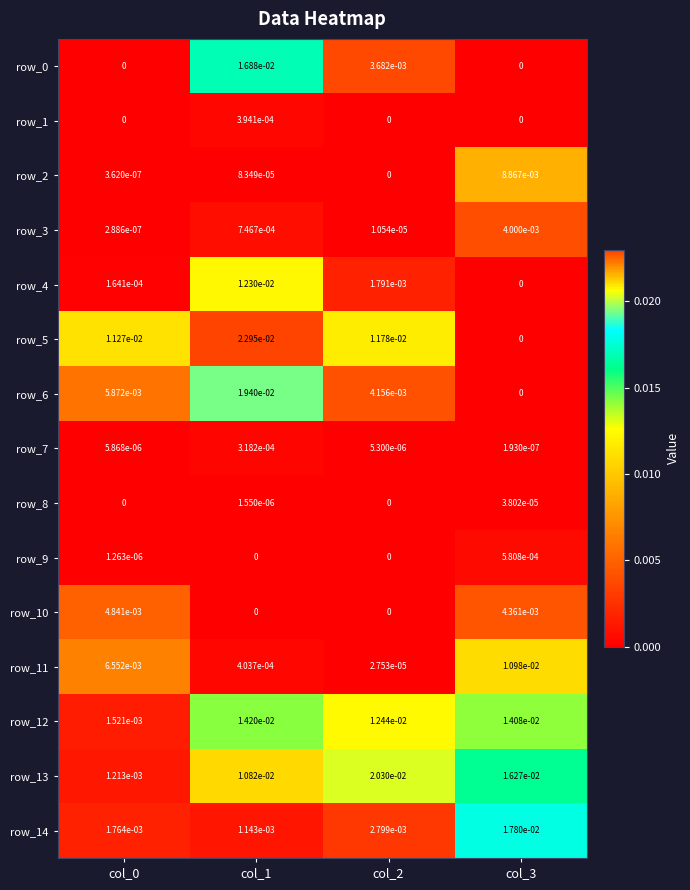

Which series has the widest spread of values?

row_5